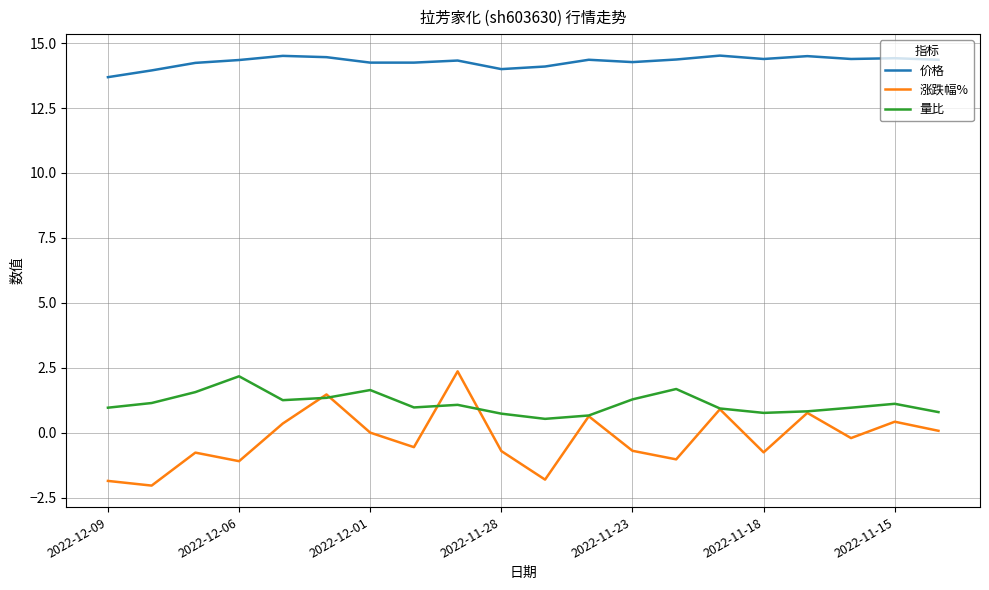

True or false: 量比 and 价格 cross at least once.

False